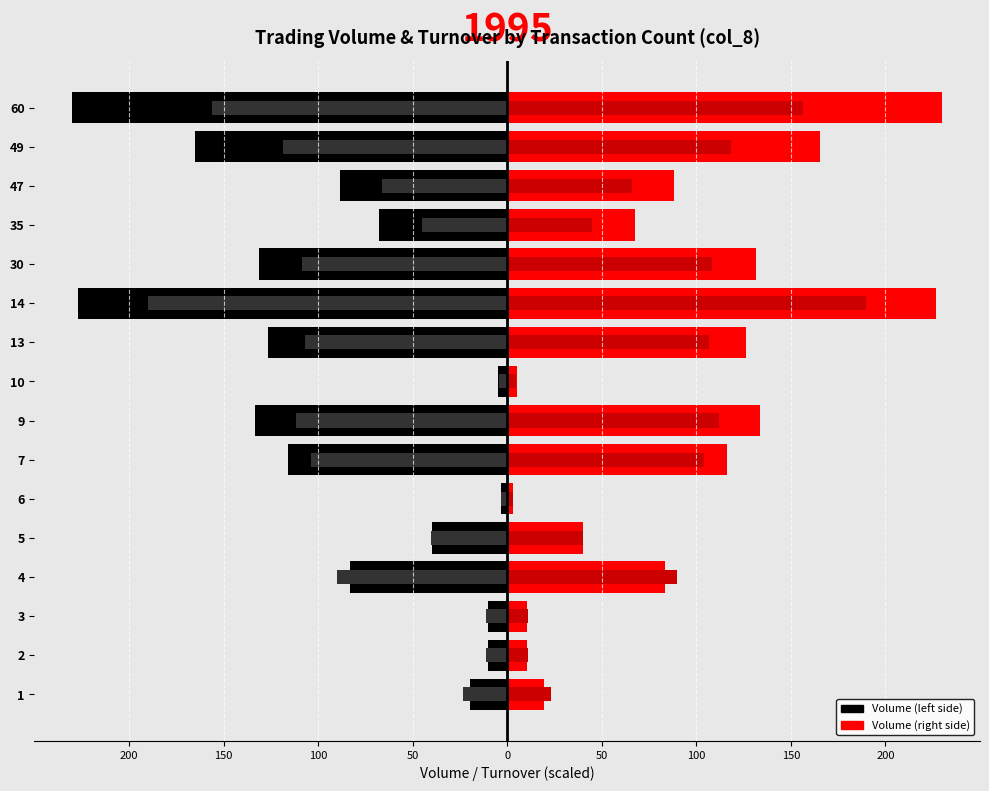

Which series has the largest total across all categories?

Volume (right)